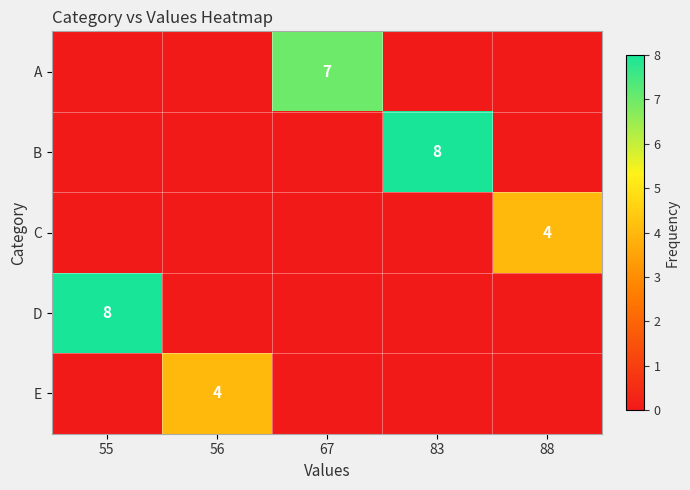

Rank the series by their maximum value, from lowest to highest.

C, E, A, B, D